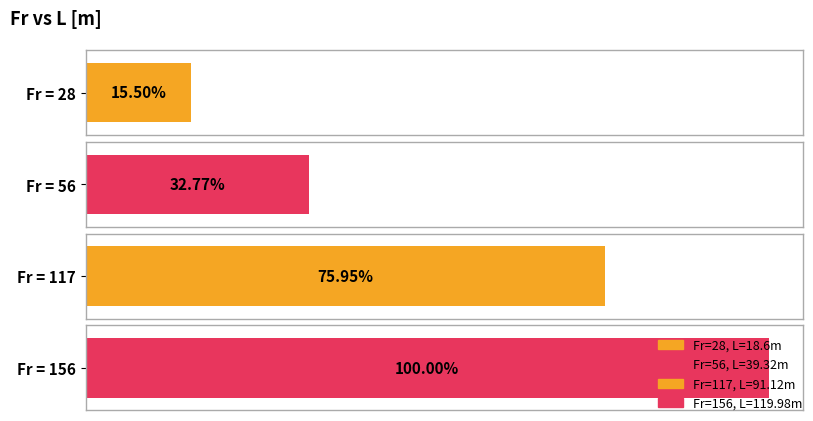

What is the difference between the maximum and minimum values?

101.4